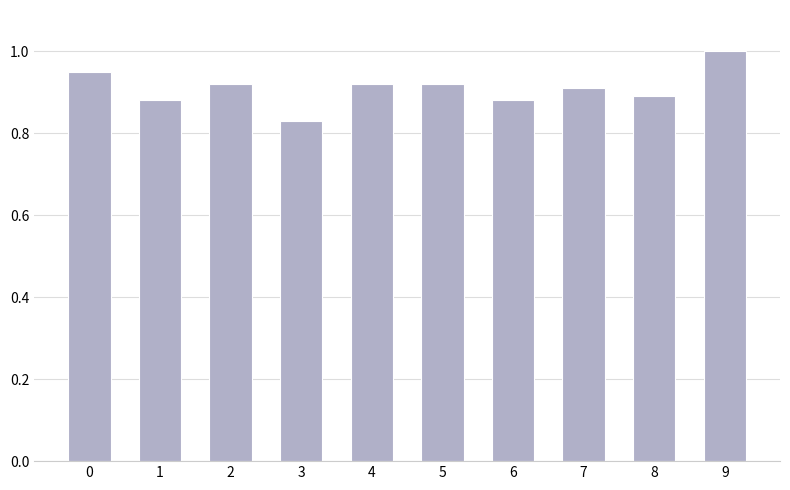

What is the sum of all values?

9.1